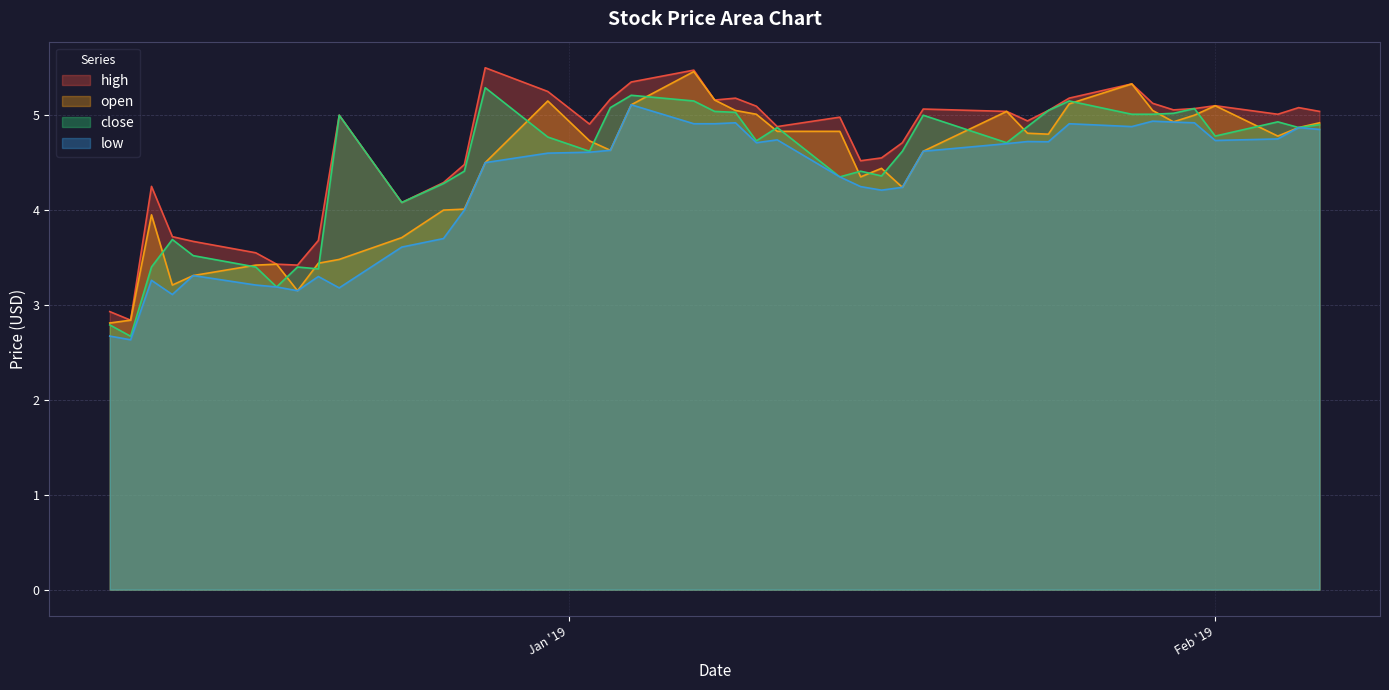

What is the label of the 34th point from the left?

2019-01-29